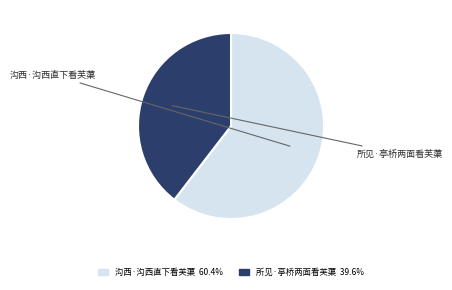

Count the number of slices in the pie.

2